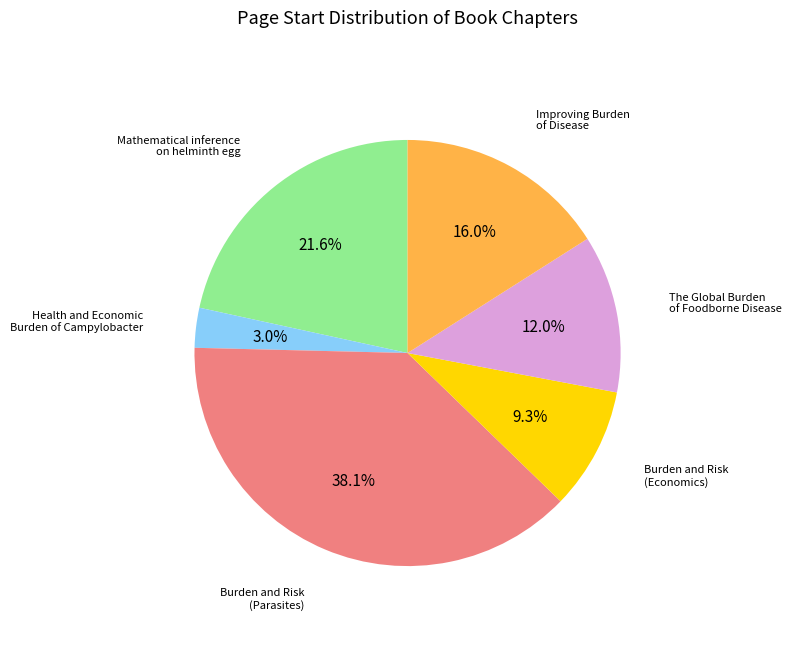

Does any single category account for the majority?

No